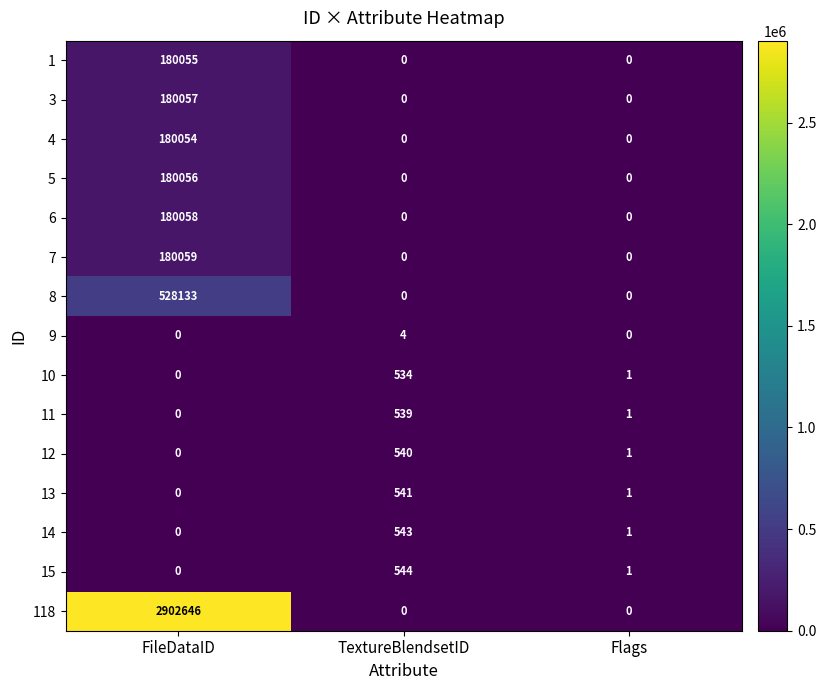

Count the number of categories in the chart.

3